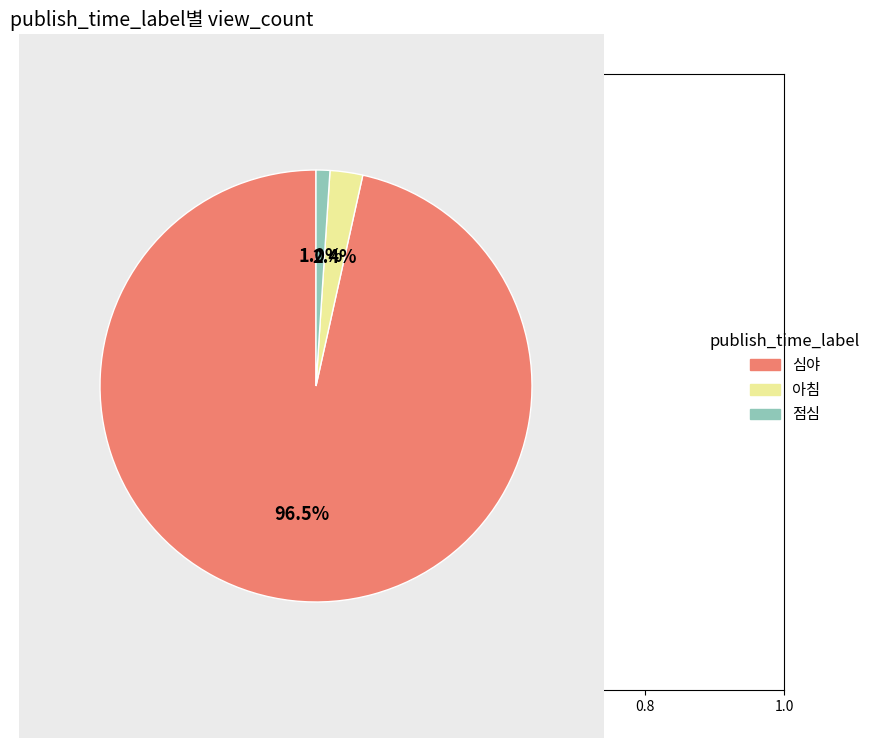

Between 심야 and 점심, which is larger?

심야